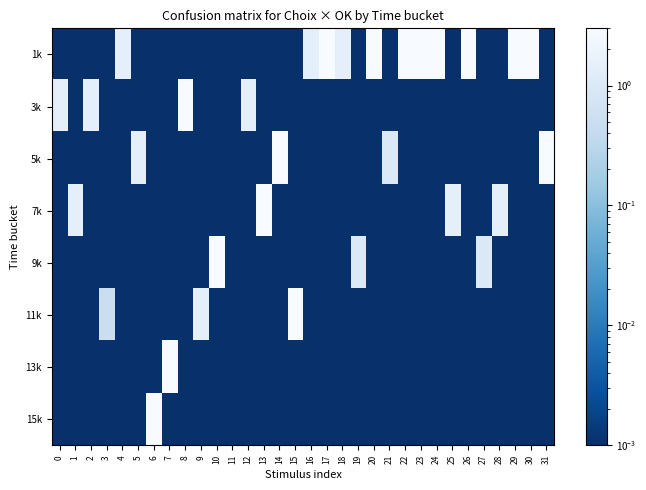

Between 2 and 7, which series saw the biggest shift?

13k